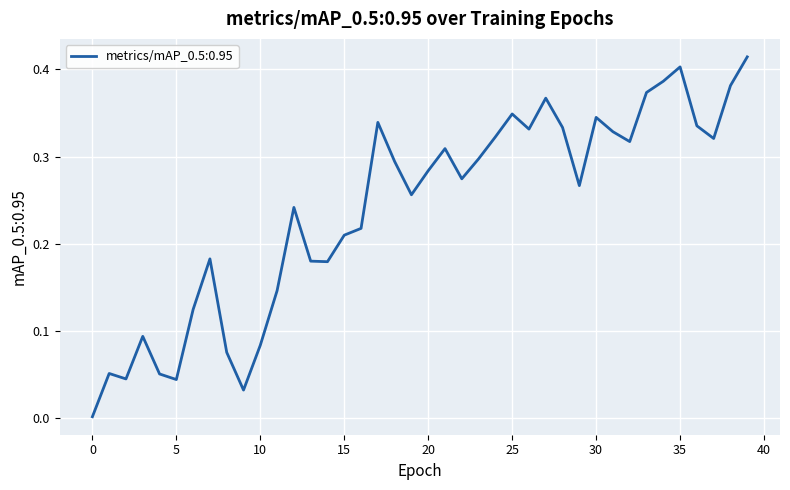

List the labels in order of value, largest first.

39, 35, 34, 38, 33, 27, 25, 30, 17, 36, 28, 26, 31, 24, 37, 32, 21, 23, 18, 20, 22, 29, 19, 12, 16, 15, 7, 13, 14, 11, 6, 3, 10, 8, 1, 4, 2, 5, 9, 0